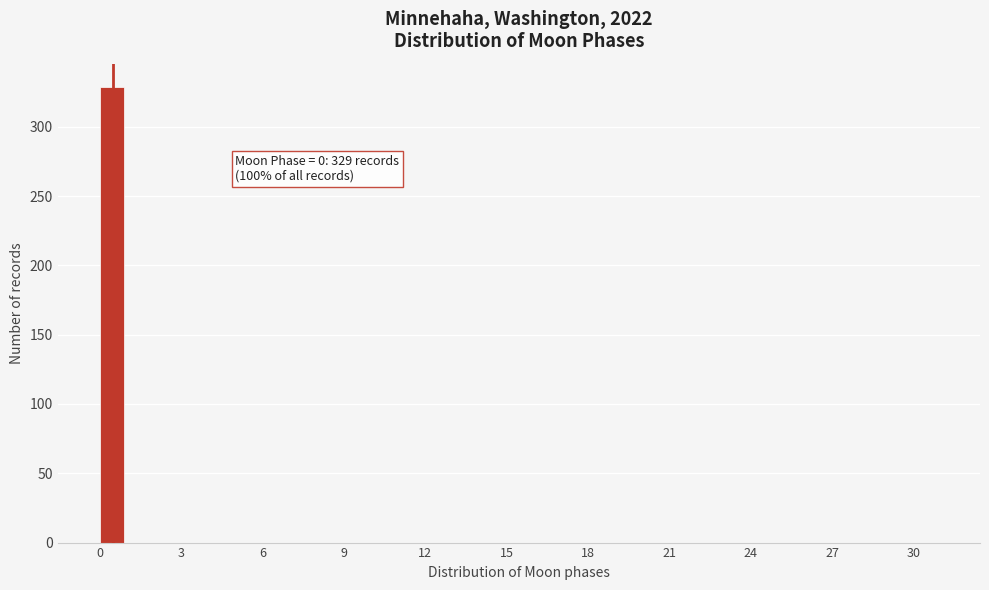

Around what value on the x-axis is the tallest bar? Give the approximate position of its centre, as read against the axis.

0.5